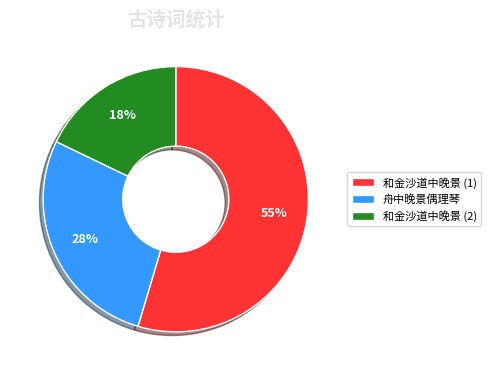

What percentage is the 舟中晚景偶理琴 slice, to the nearest percent?

28%